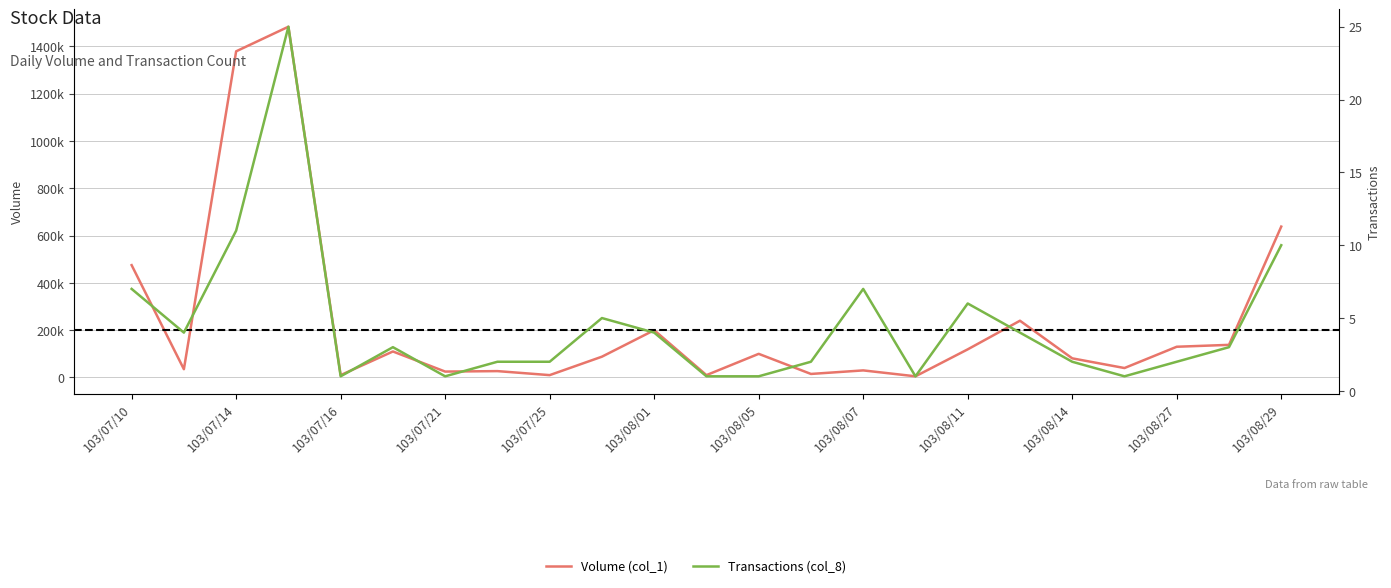

What is the difference between the maximum and second lowest values in the Transactions (col_8) series?

24